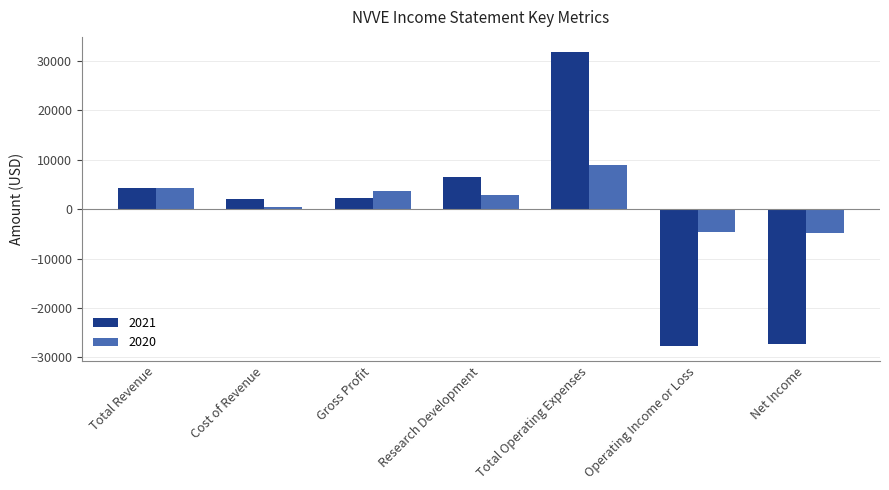

What position from the left is Net Income?

7